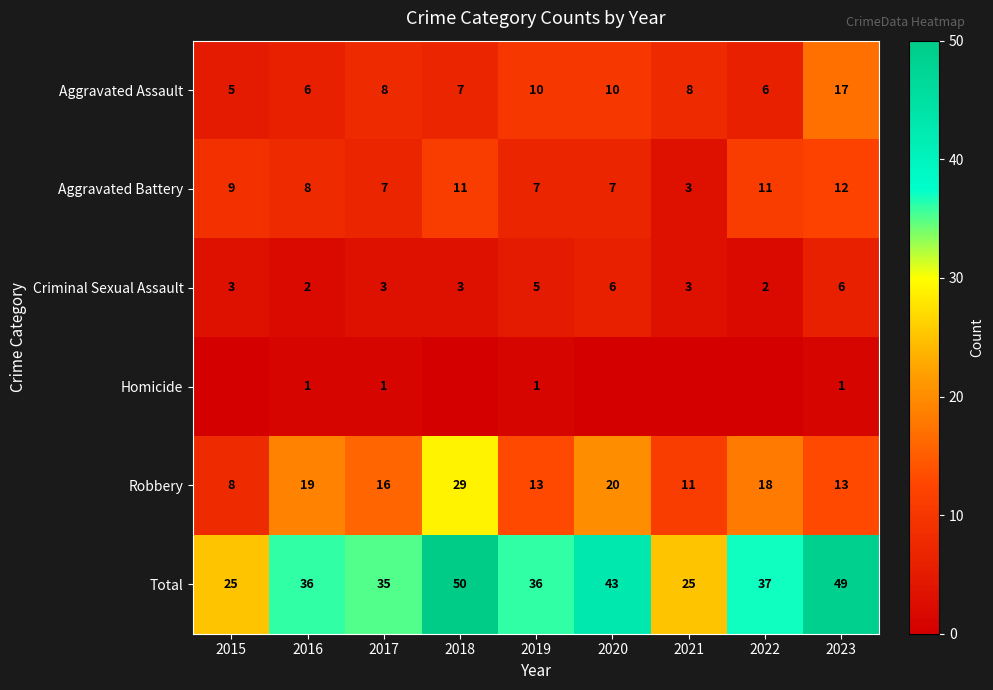

Which category has the highest value in the Aggravated Assault series?

2023